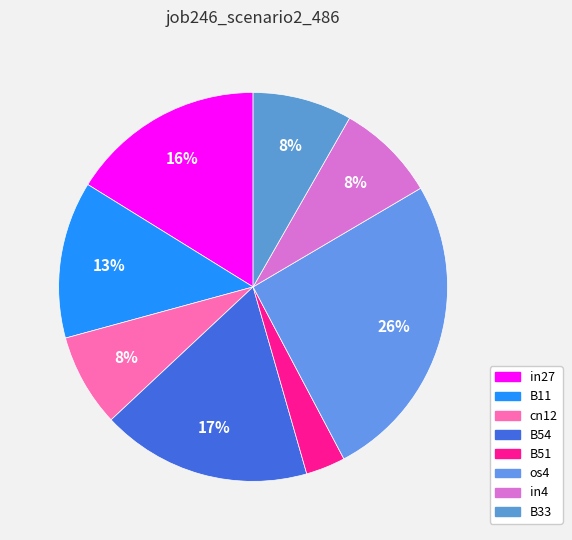

How much of the chart is everything except B33?

91.7%